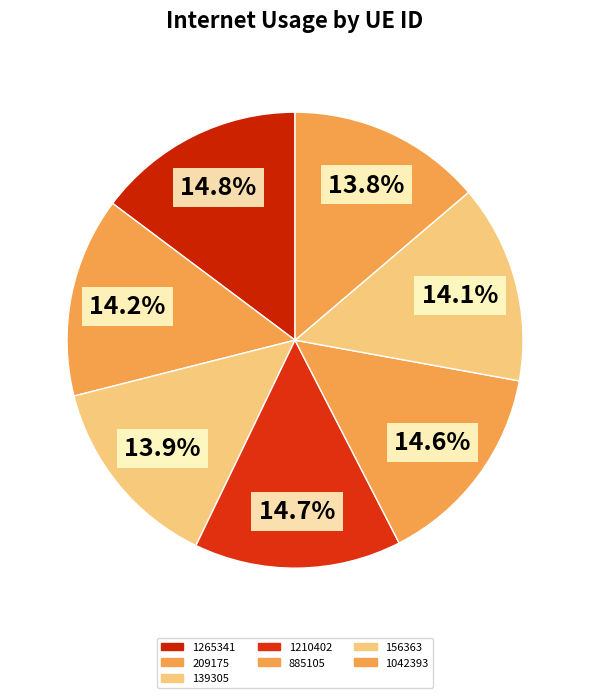

Count the number of slices in the pie.

7